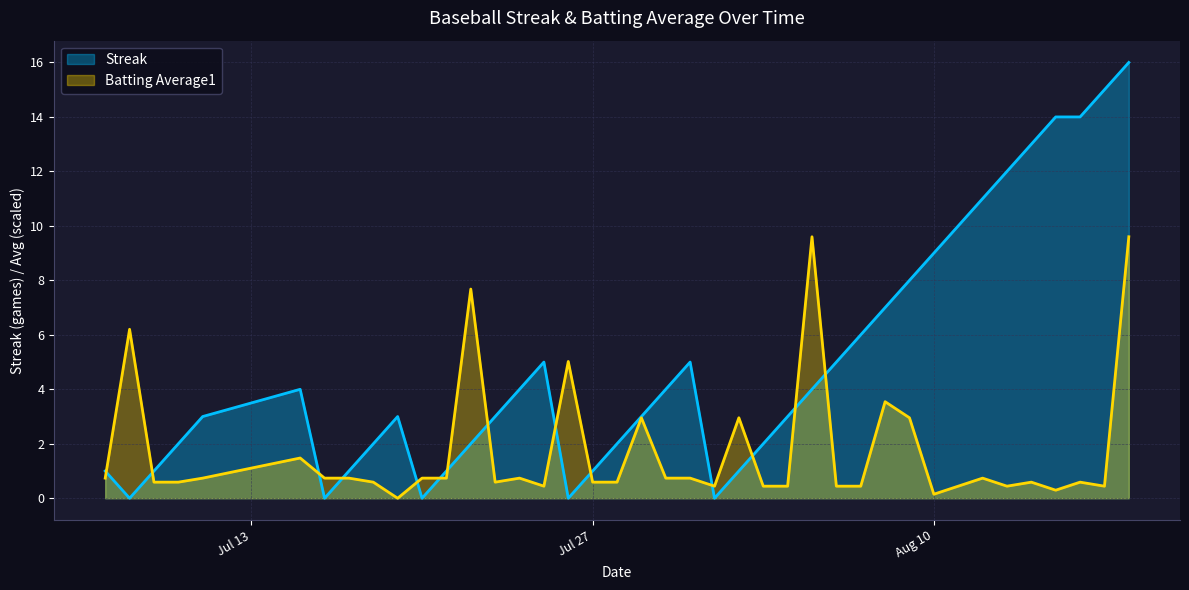

The Streak series shows -7.1 at 2010-07-16. True or false?

False